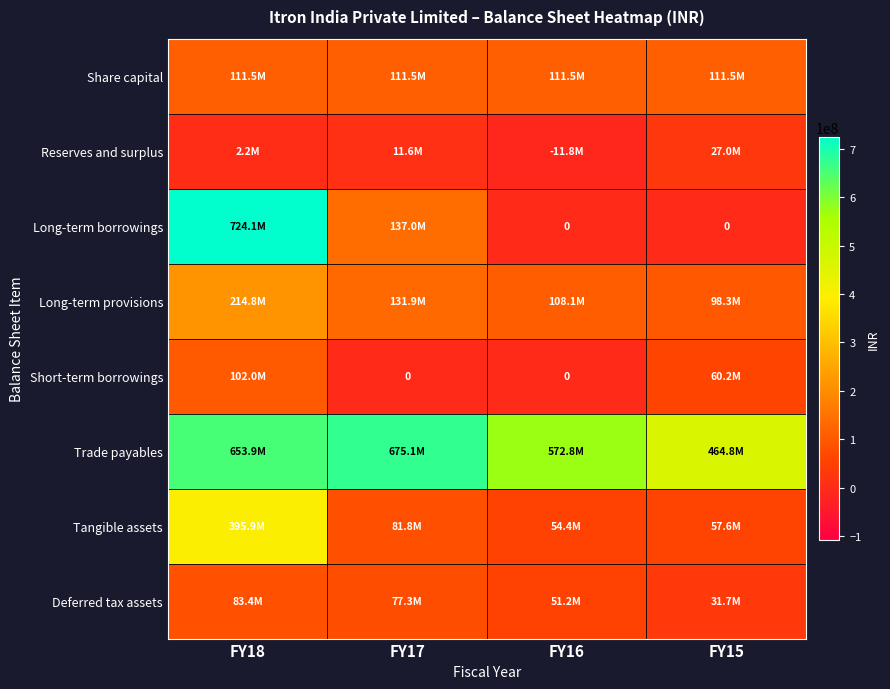

Rank the series by their maximum value, from highest to lowest.

Long-term borrowings, Trade payables, Tangible assets, Long-term provisions, Share capital, Short-term borrowings, Deferred tax assets, Reserves and surplus